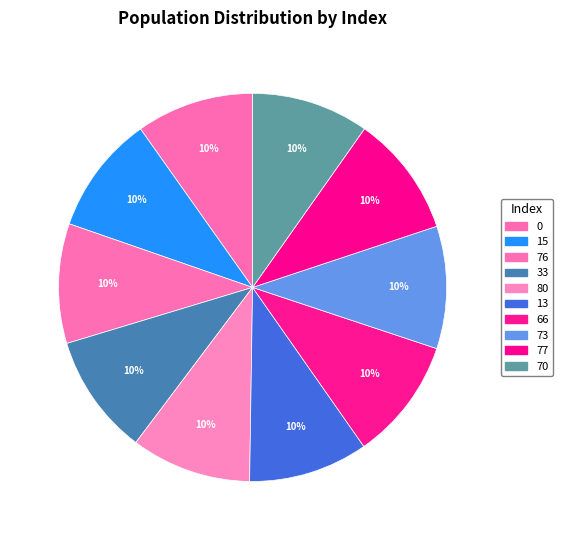

Is 80 the majority of the pie?

No